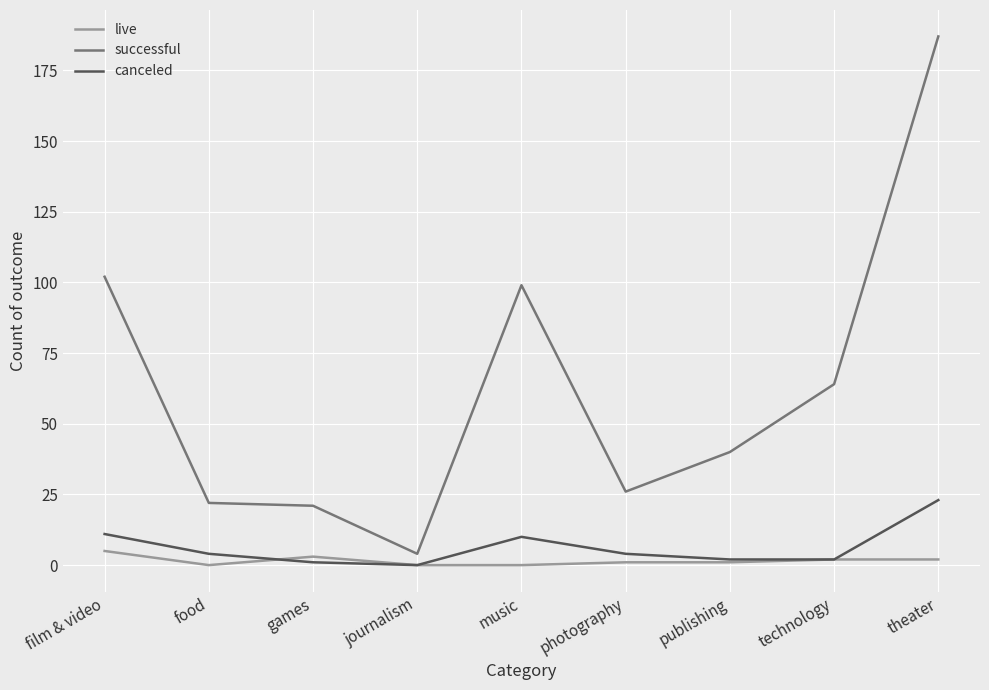

True or false: successful and canceled intersect in this chart.

False